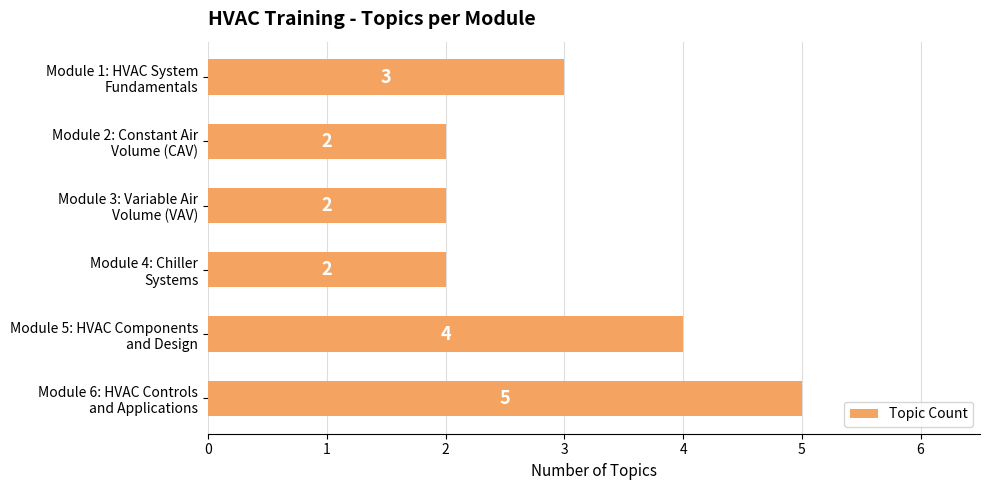

Reading top to bottom, extract all data points from this chart.

3	2	2	2	4	5